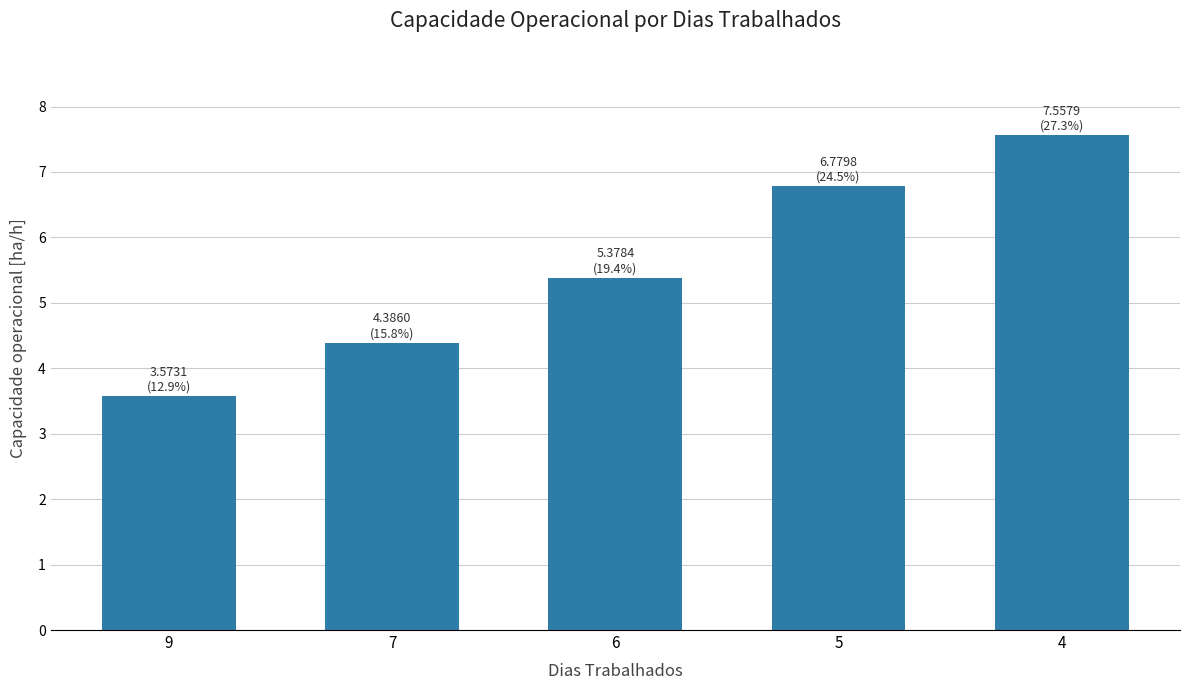

What is the average value?

5.5